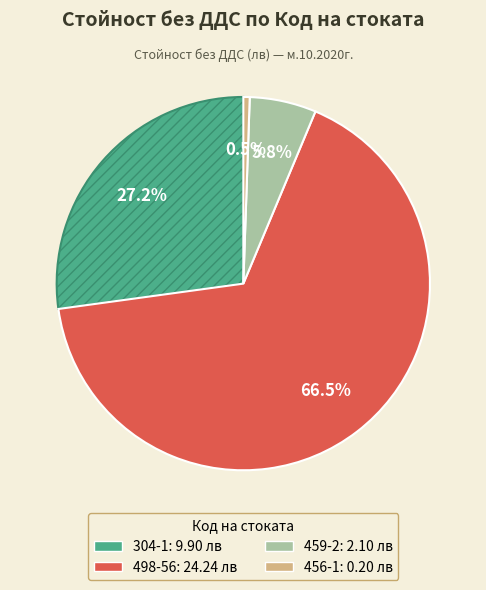

Rank the categories by value from highest to lowest.

498-56, 304-1, 459-2, 456-1